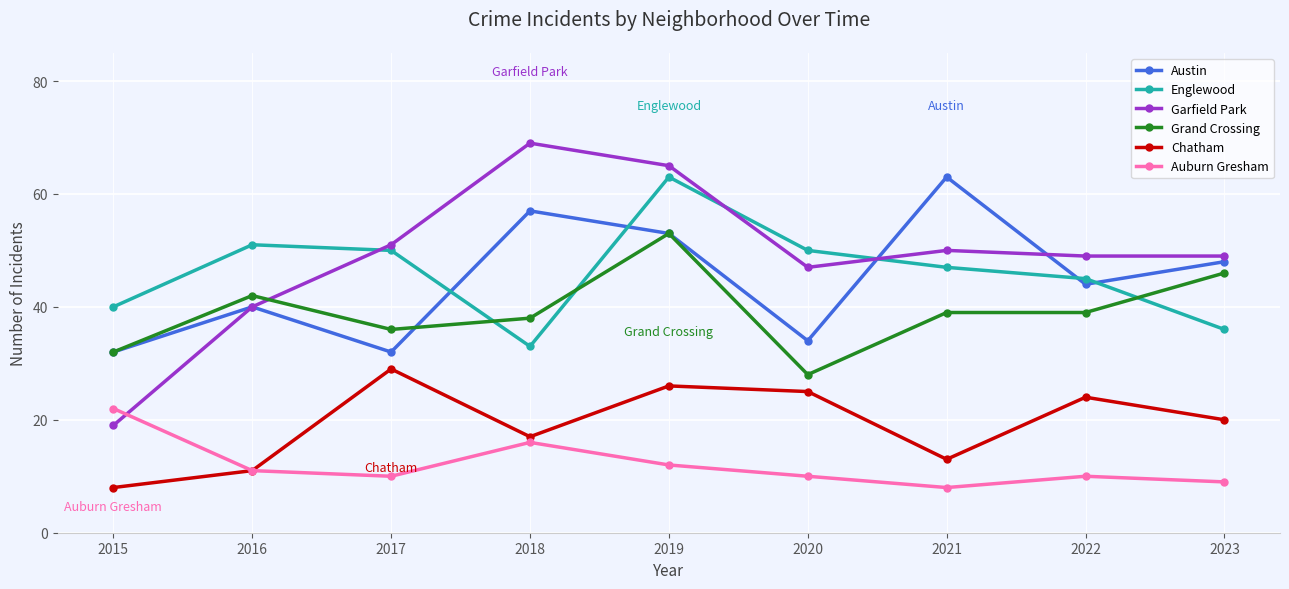

Rank the series at 2017 from lowest to highest value.

Auburn Gresham, Chatham, Austin, Grand Crossing, Englewood, Garfield Park